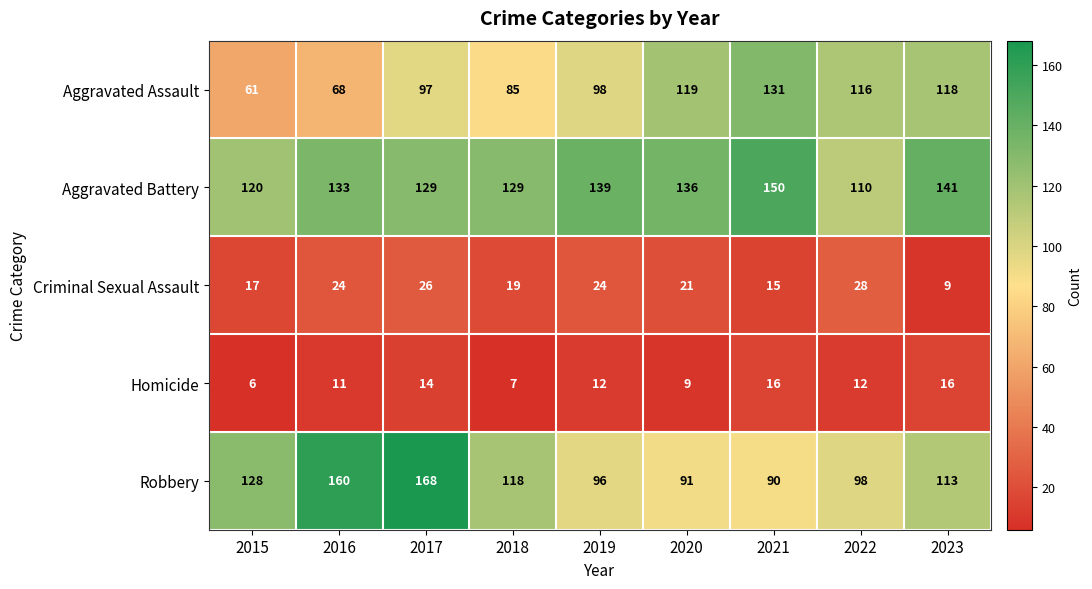

Is it true that Robbery equals 98 at 2022?

True